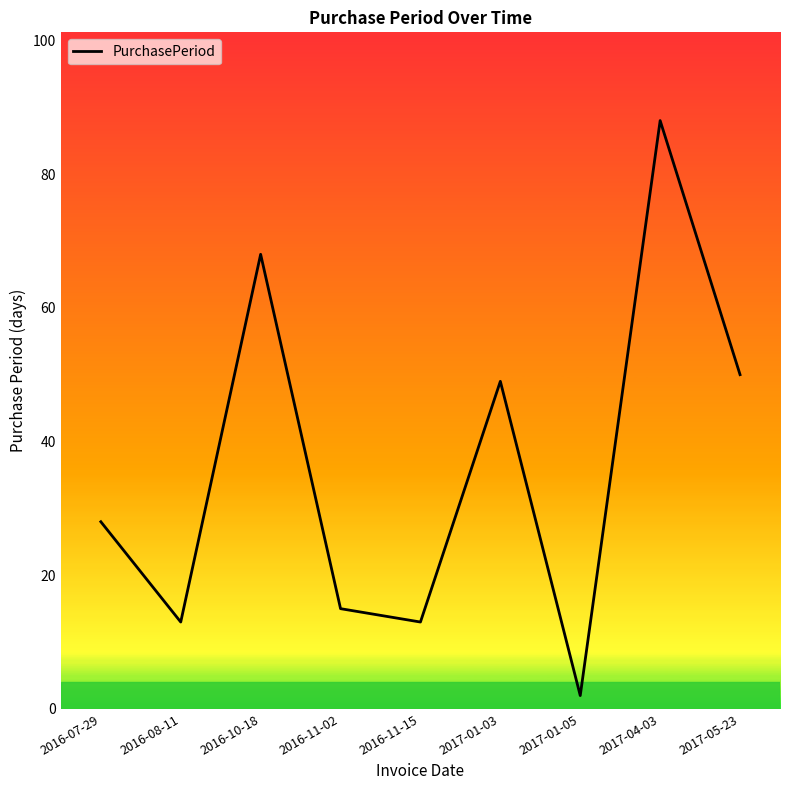

What is the difference between the maximum and minimum values?

86